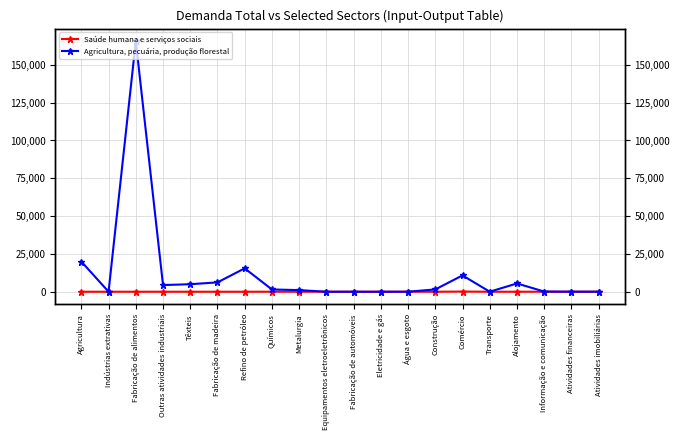

What is the lowest value of the Agricultura (right axis) series?

1.8